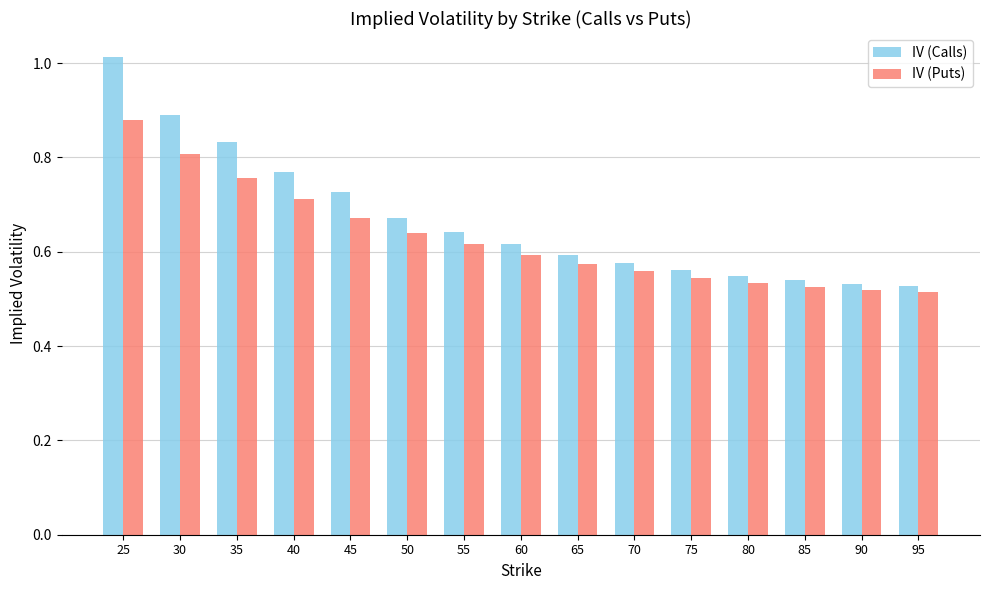

How many bars are there in total?

30